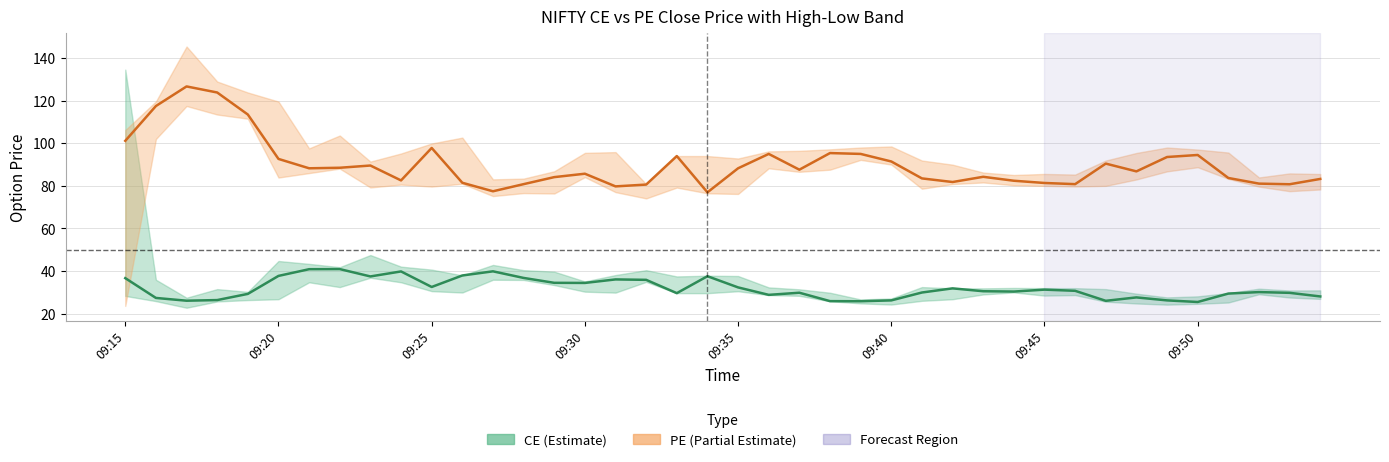

Which series has the largest total across all categories?

close_pe